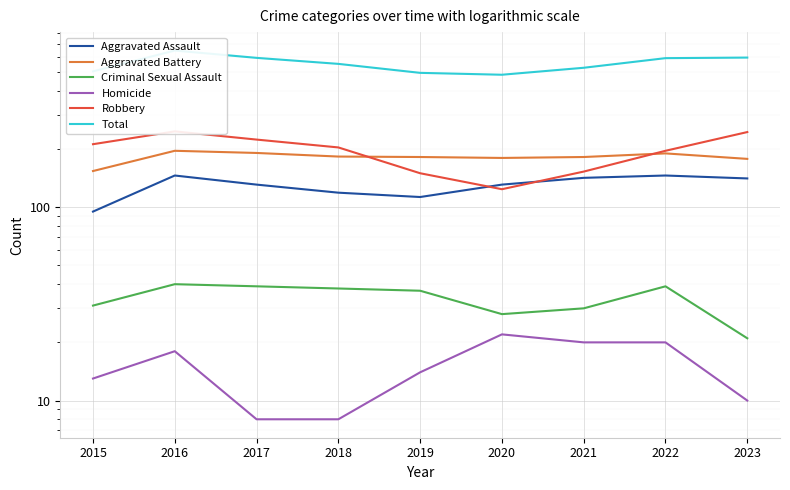

True or false: Aggravated Battery and Criminal Sexual Assault cross at least once.

False